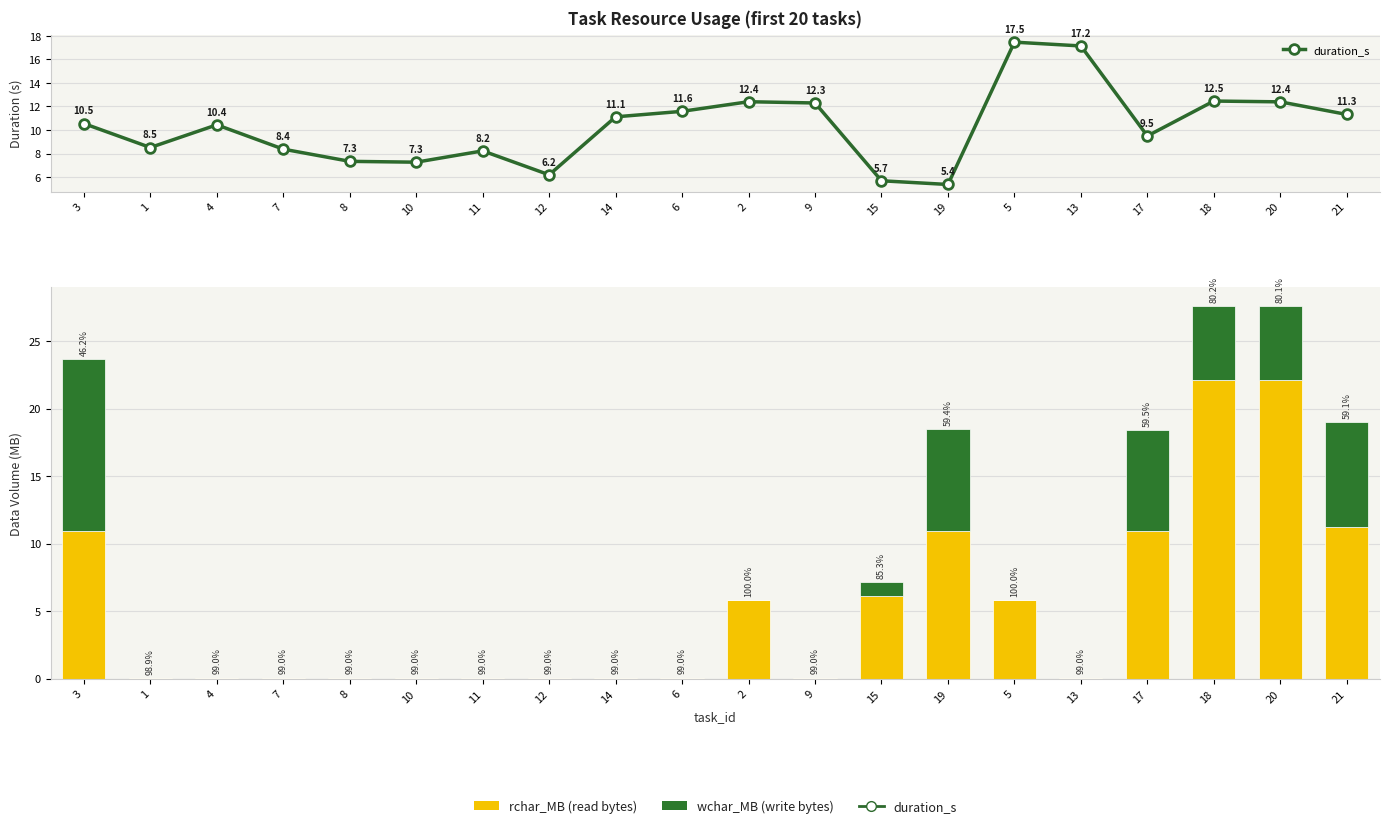

What is the lowest value of the rchar_MB series?

0.1